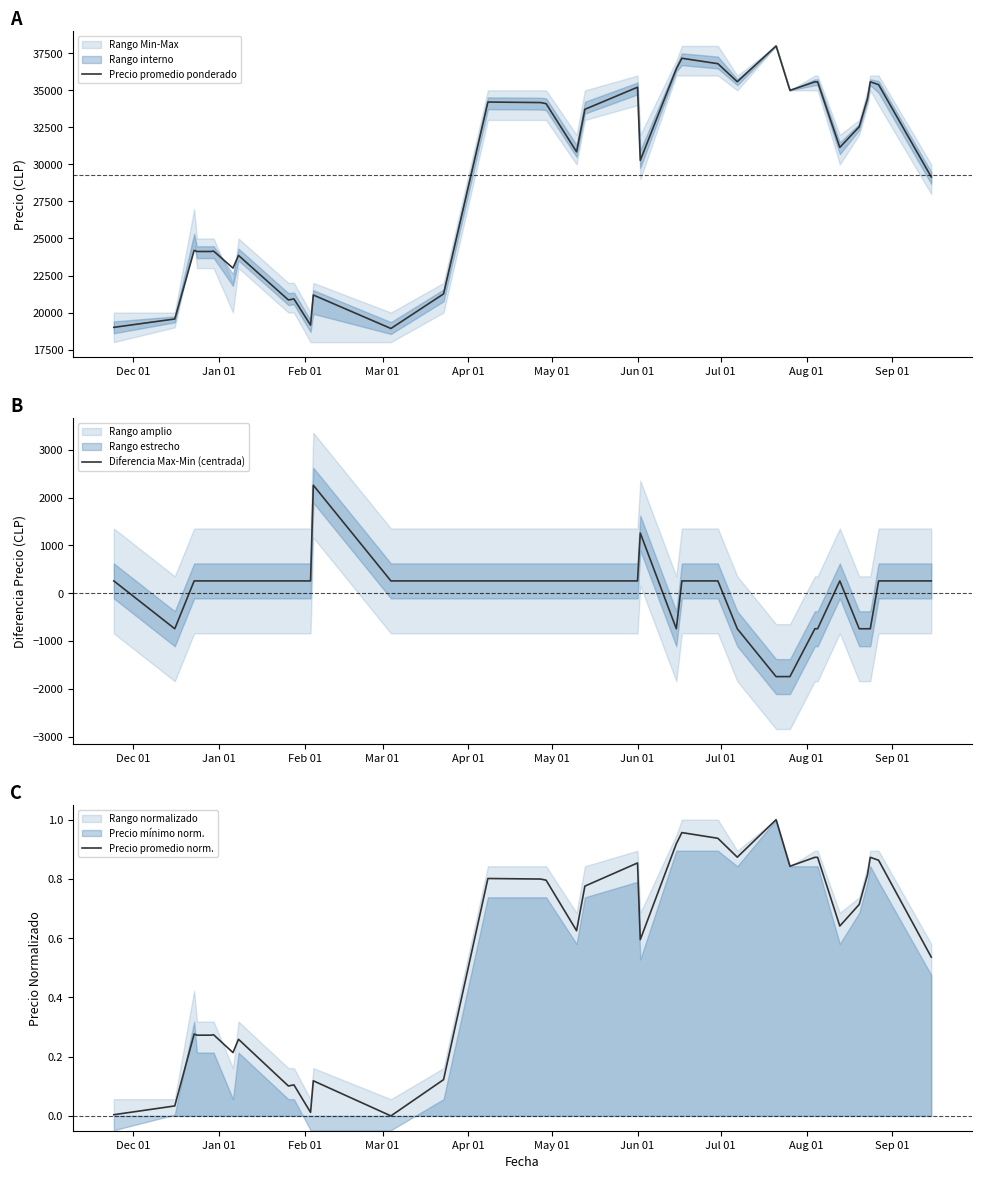

Which series has the widest spread of values?

Precio promedio ponderado